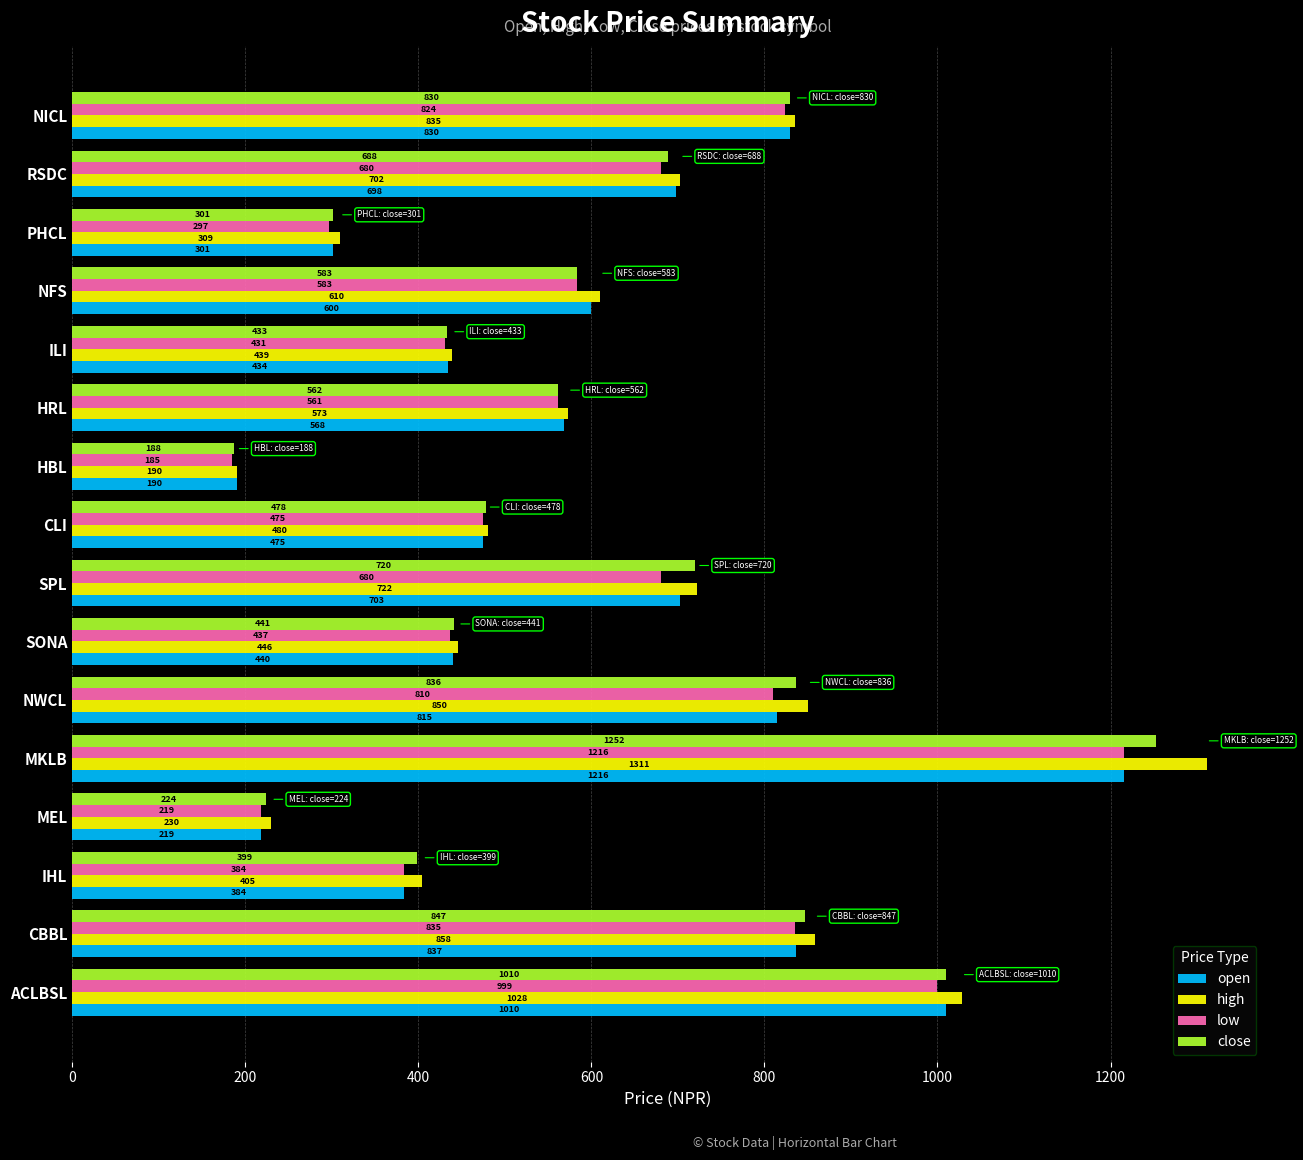

Which series has the widest spread of values?

high